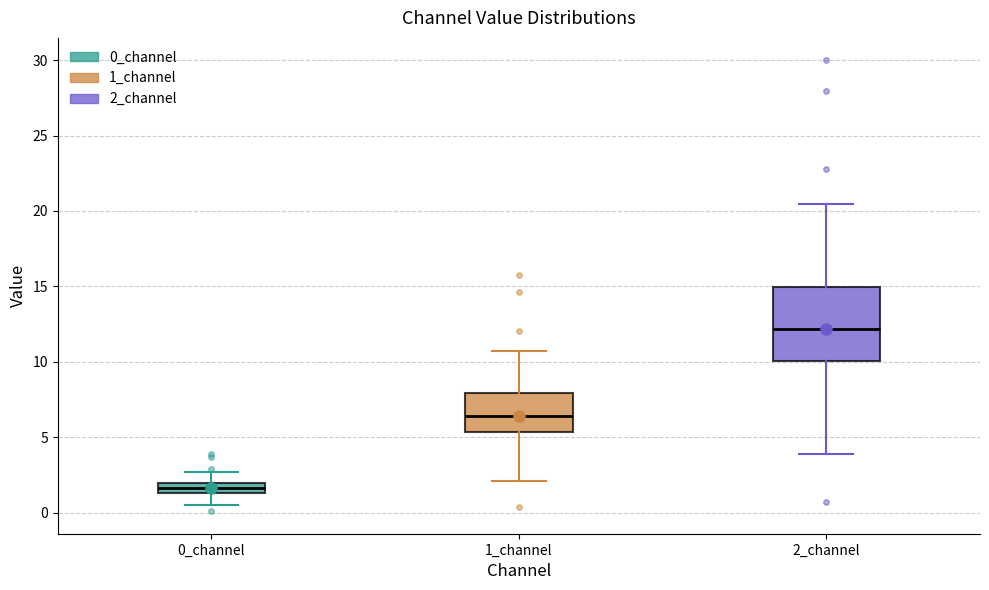

Where is the lower edge of the box for 1_channel on the y-axis? The values are not printed on the chart, so give them approximately, as read against the axis.

5.5